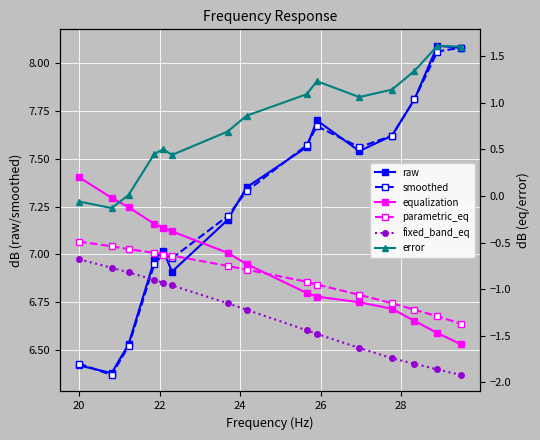

What is the value of the error point at the 10th from the left?

1.2